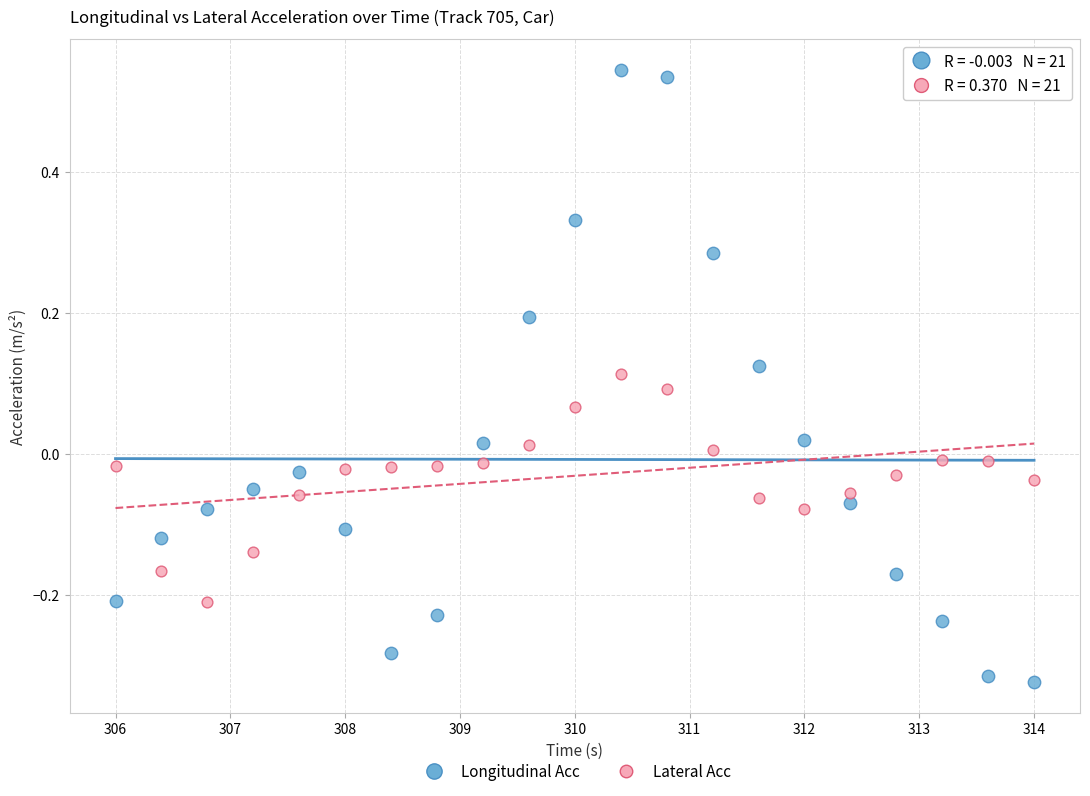

What is the X range (max minus min) for the scatter plot?

8.0